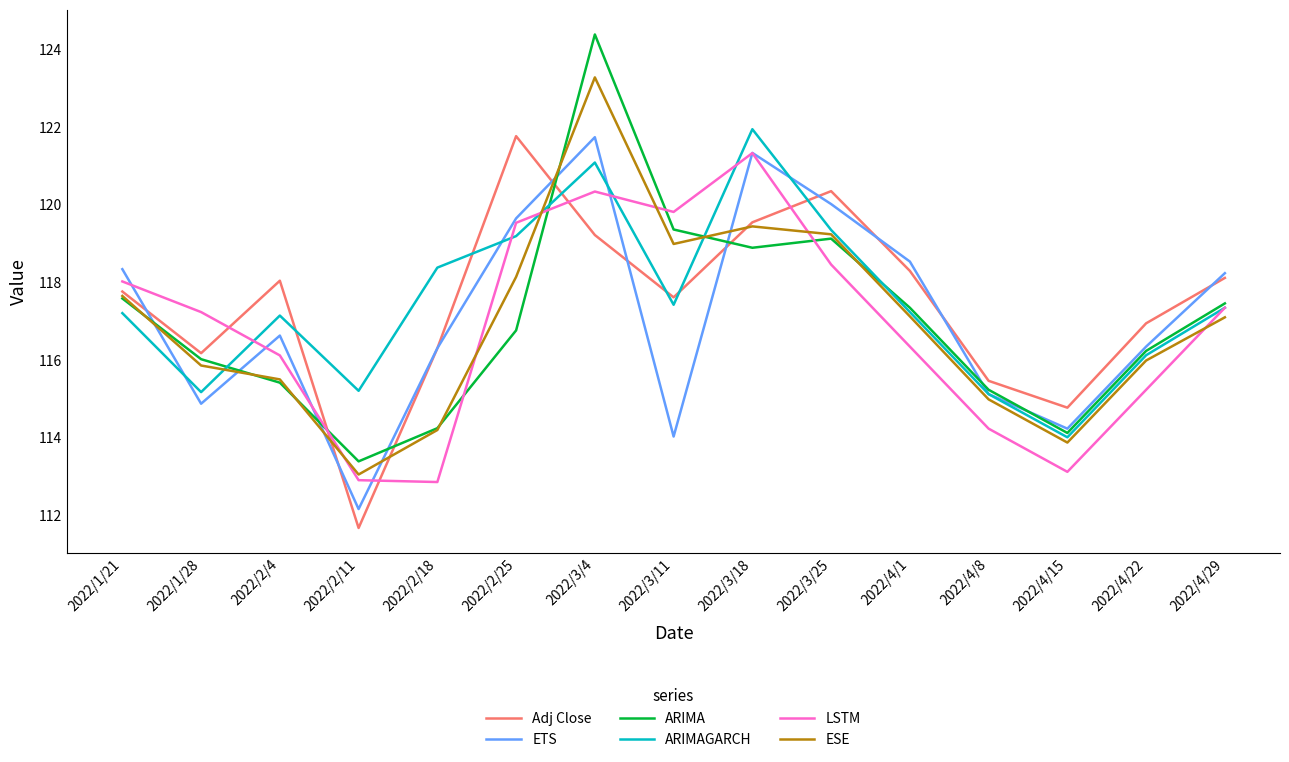

Where does the ARIMA series first go above 116?

2022/1/21